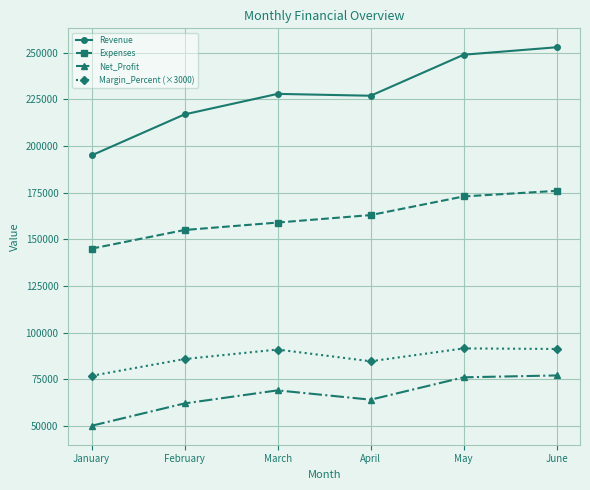

What is the spread (max minus min) of values at April?

163000